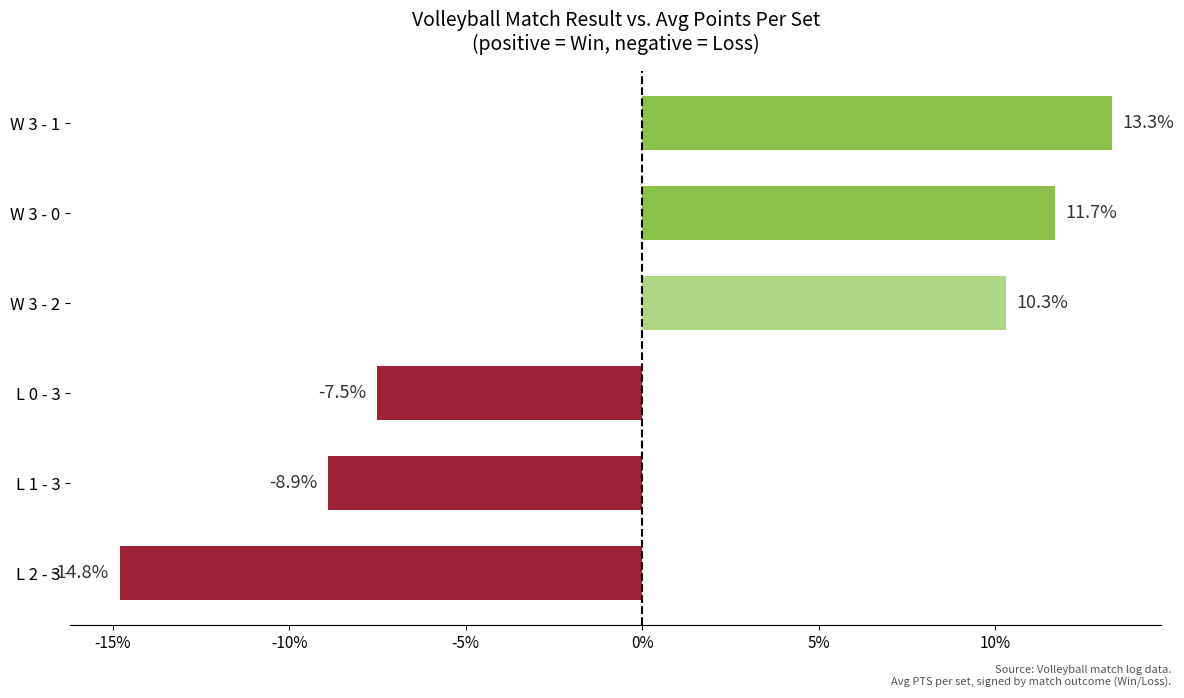

Does the chart contain any negative values?

Yes